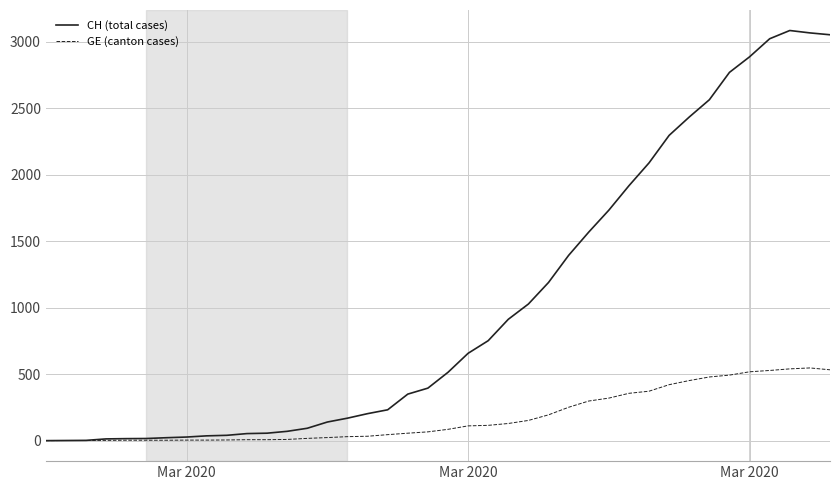

List the series in order of their peak value, highest first.

CH (total cases), GE (canton cases)